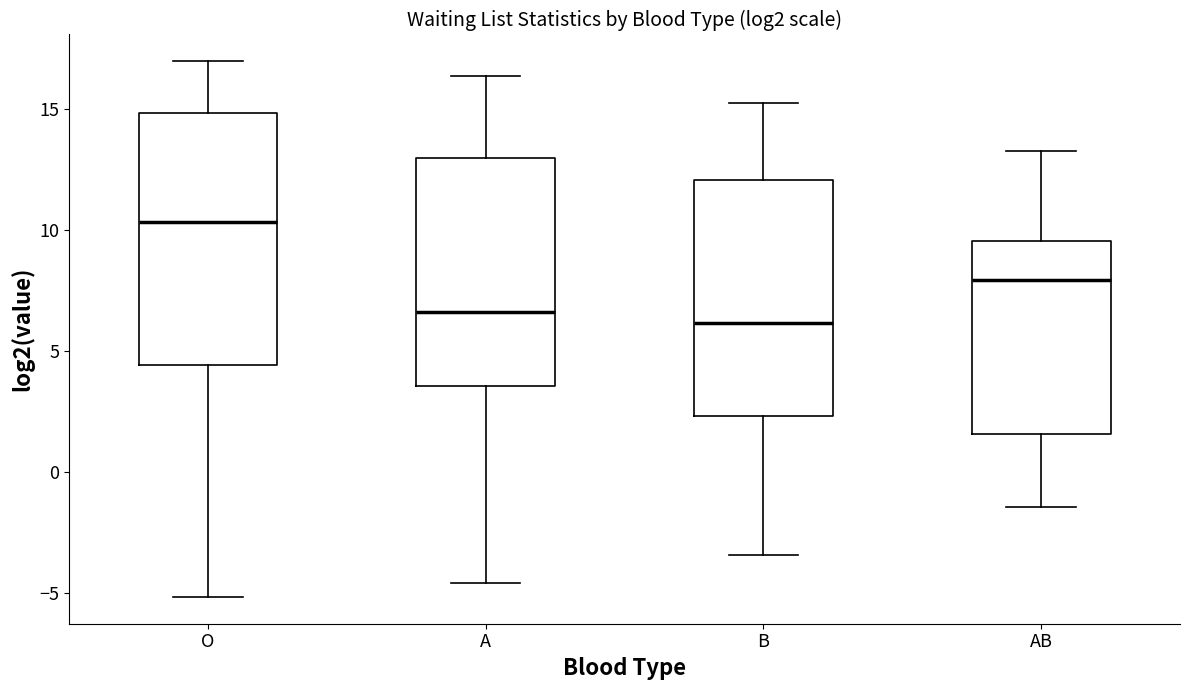

Where is the lower edge of the box for AB on the y-axis? The values are not printed on the chart, so give them approximately, as read against the axis.

1.5